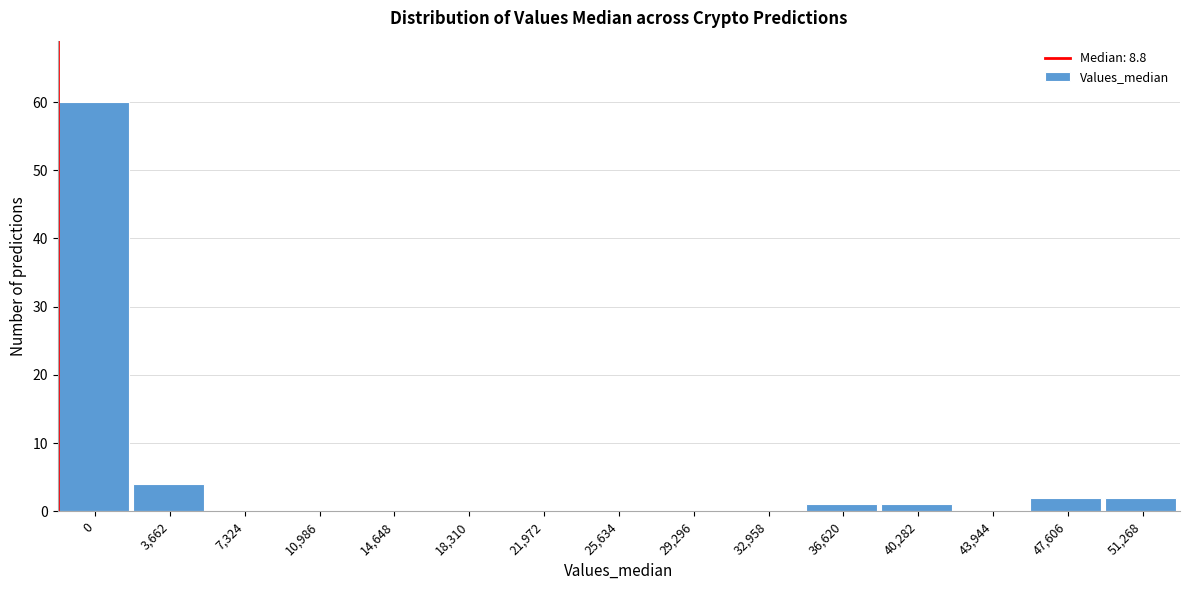

Reading right to left, list all the values displayed in this chart.

51,268=2	47,606=2	43,944=0	40,282=1	36,620=1	32,958=0	29,296=0	25,634=0	21,972=0	18,310=0	14,648=0	10,986=0	7,324=0	3,662=4	0=60